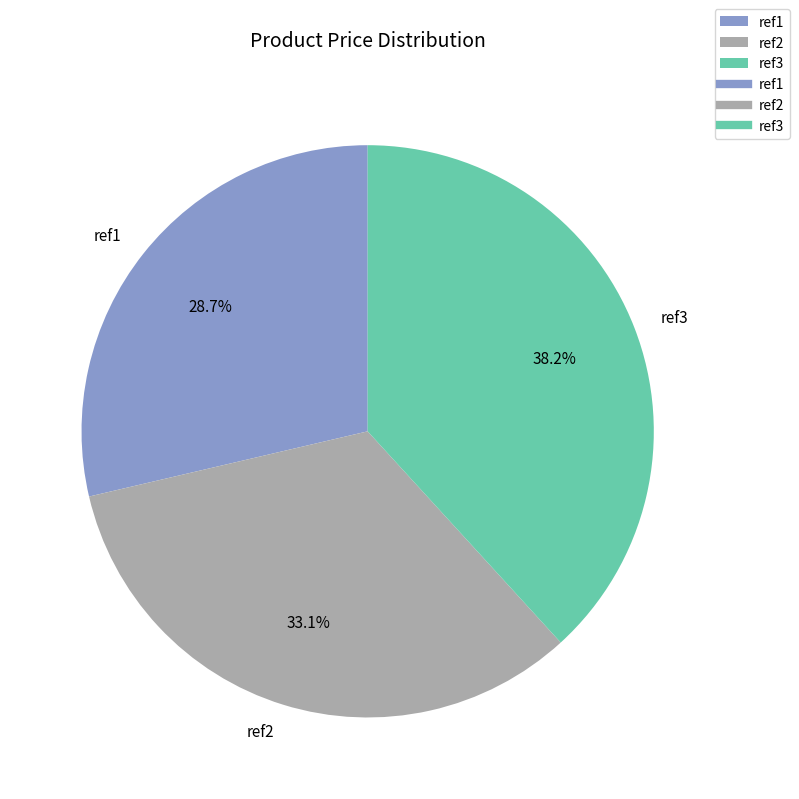

Which has a higher value, ref2 or ref3?

ref3